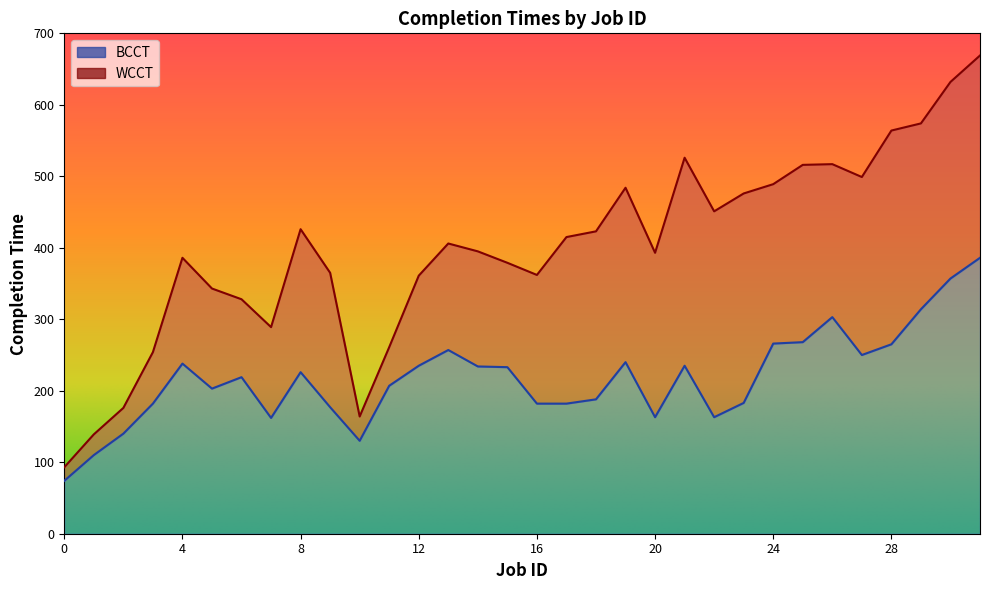

In BCCT, how many points are lower than both neighbors (excluding endpoints)?

6